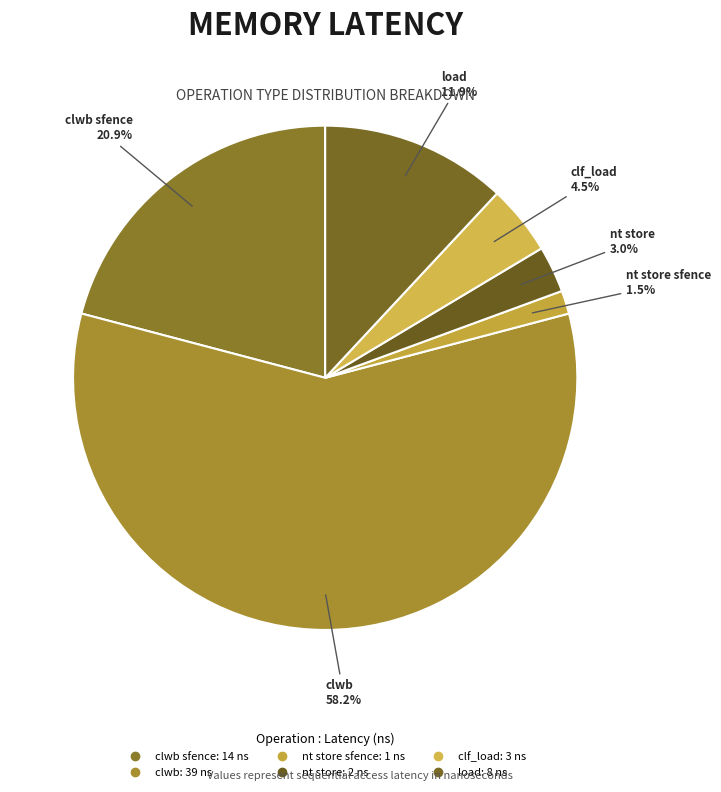

How many slices are in this pie chart?

6